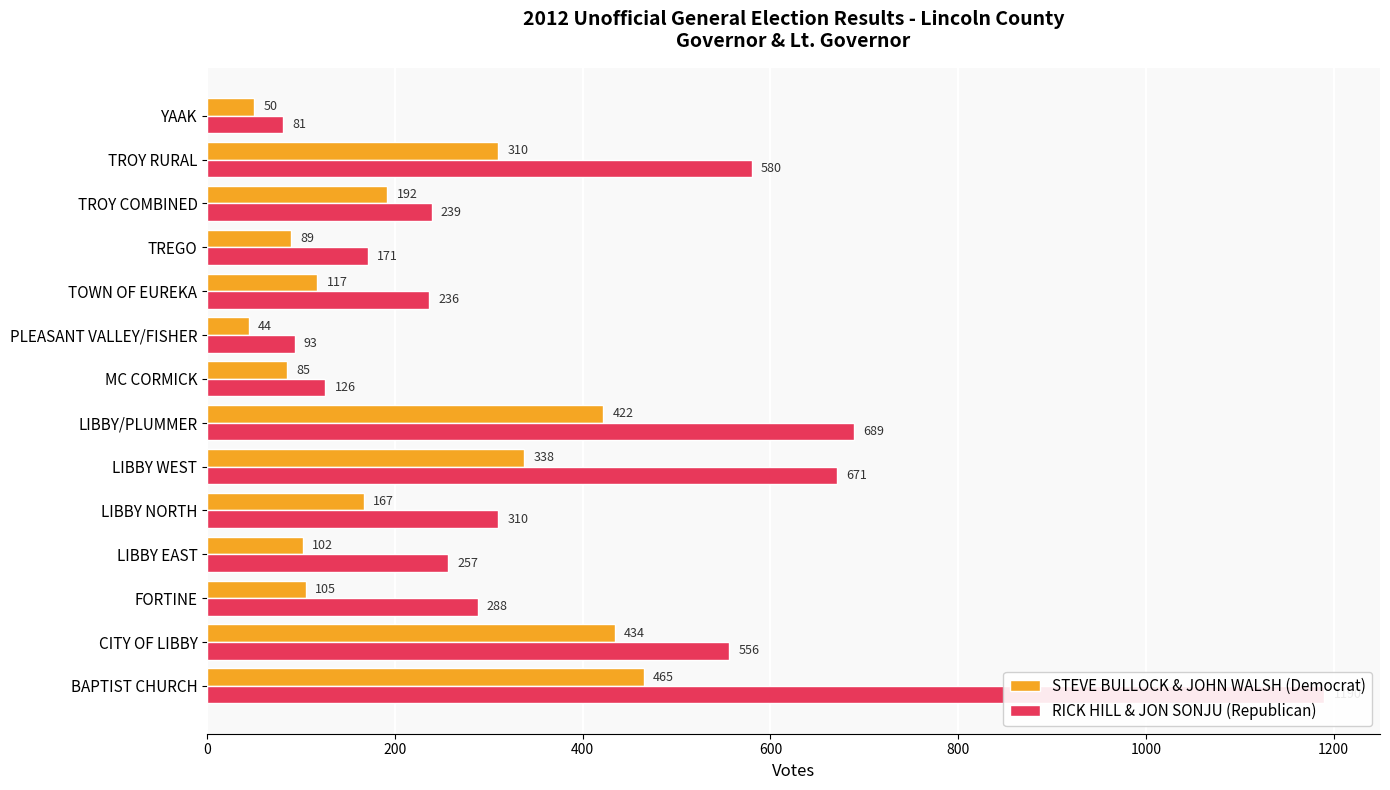

Are the bars grouped side by side (vs. stacked)?

Yes